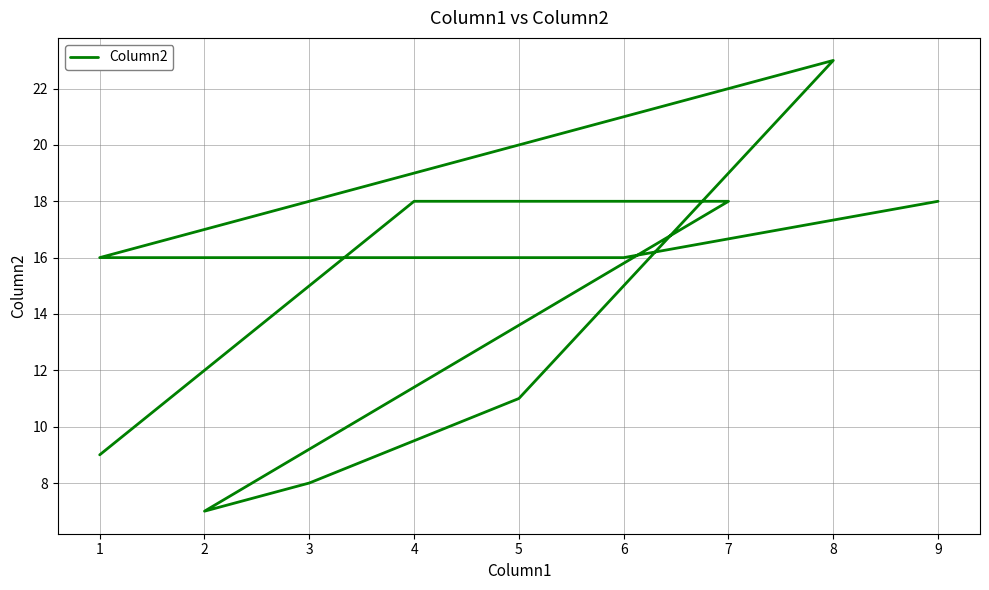

Is it true that the value at 3 is 14?

False